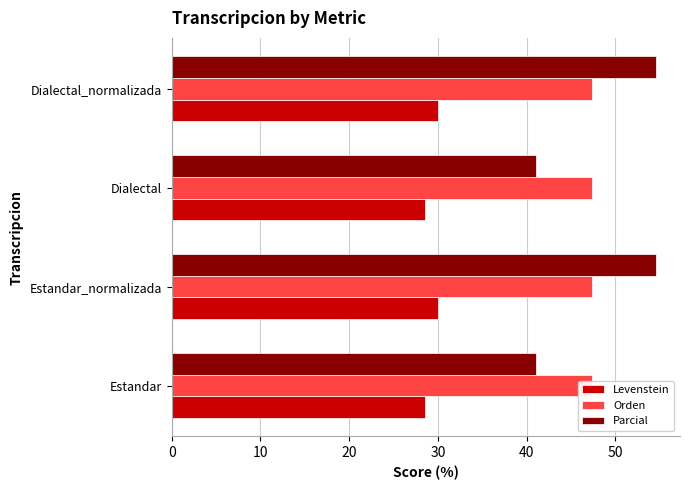

What are all the series names shown in the legend?

Levenstein, Orden, Parcial